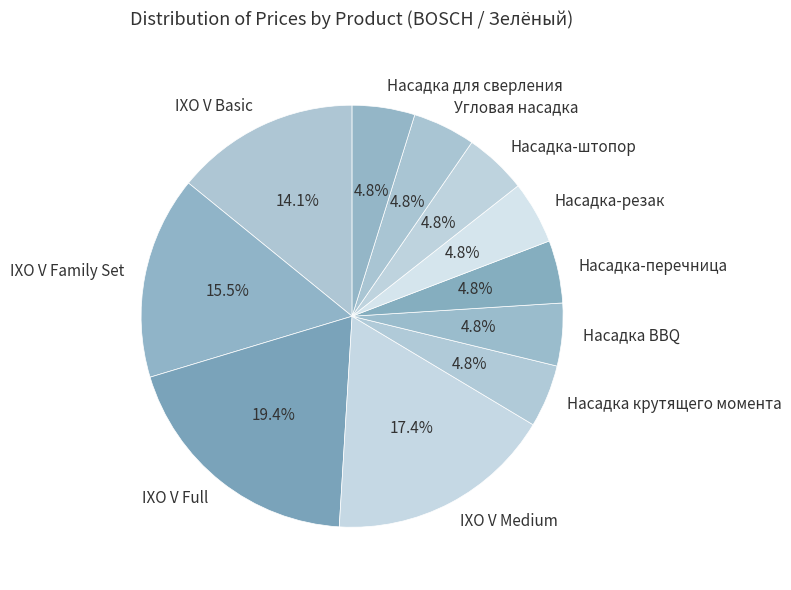

To the nearest percent, what portion does Насадка BBQ represent?

5%